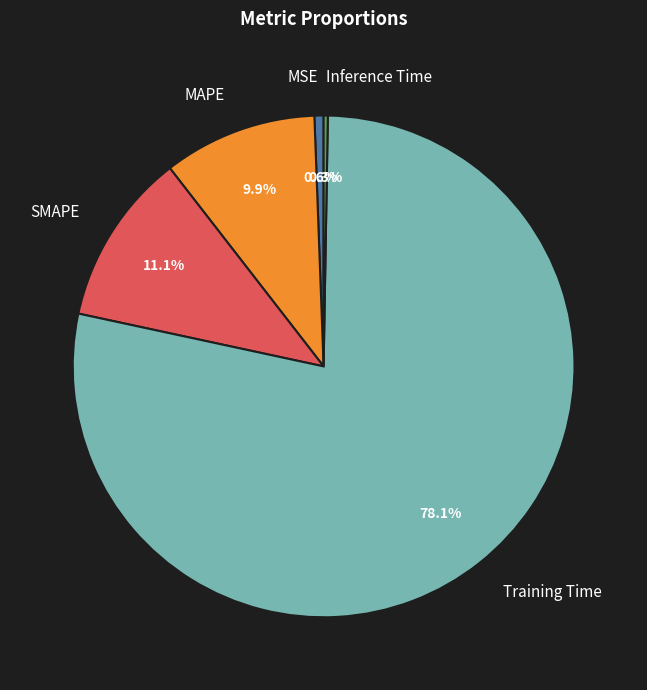

Combined, what portion of the pie is SMAPE and MSE?

11.7%